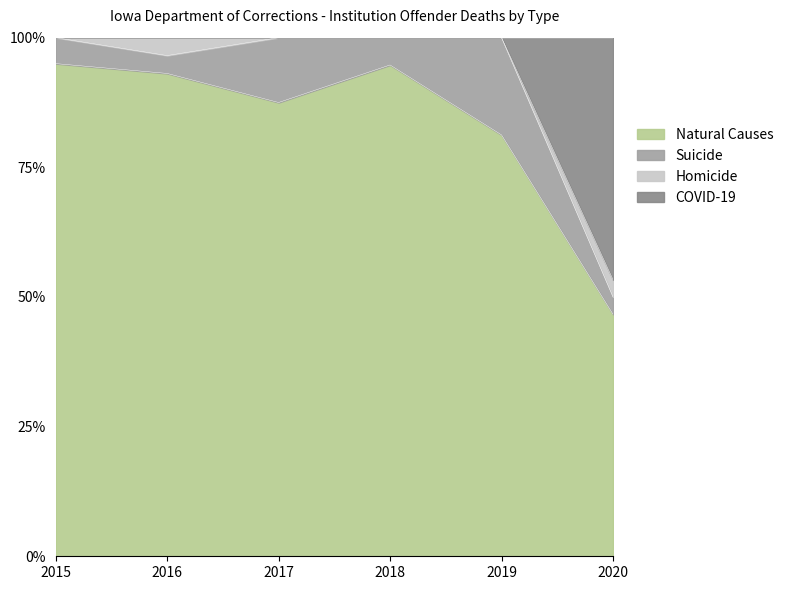

True or false: Natural Causes and Suicide intersect in this chart.

False